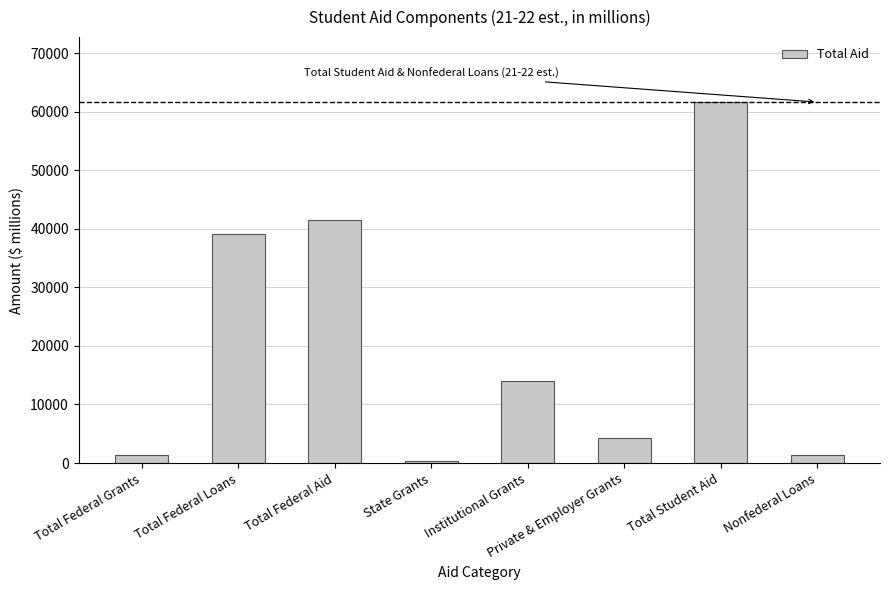

How many values are below 14052?

4